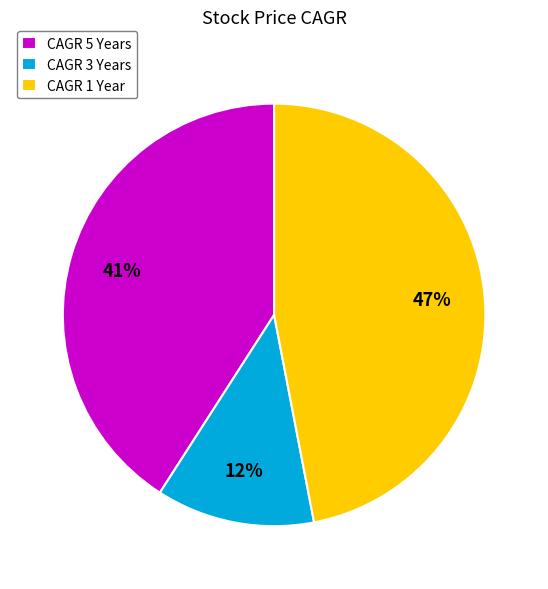

What percentage is the CAGR 5 Years slice, to the nearest percent?

41%